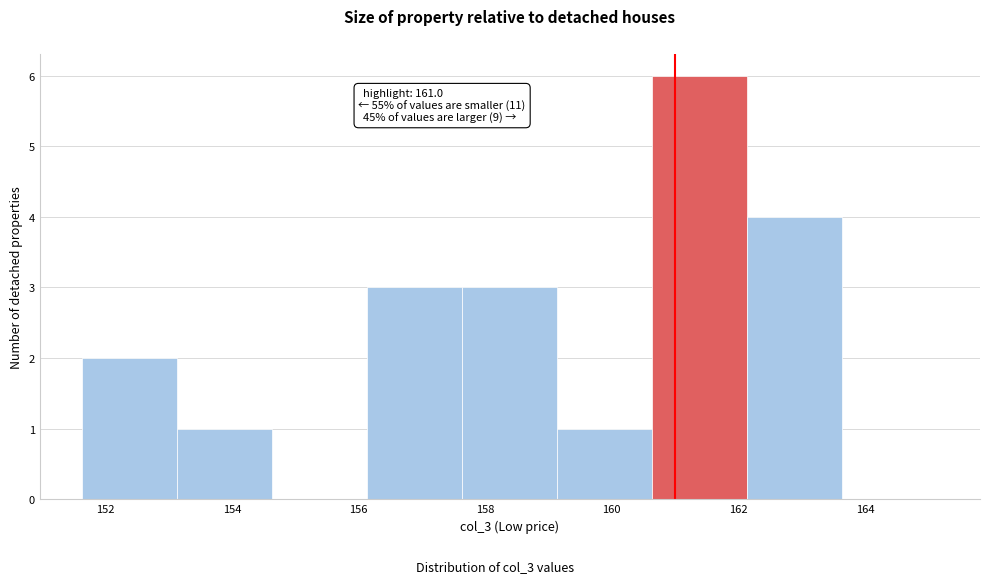

Which range on the x-axis has the tallest bar?

160.64 to 162.14